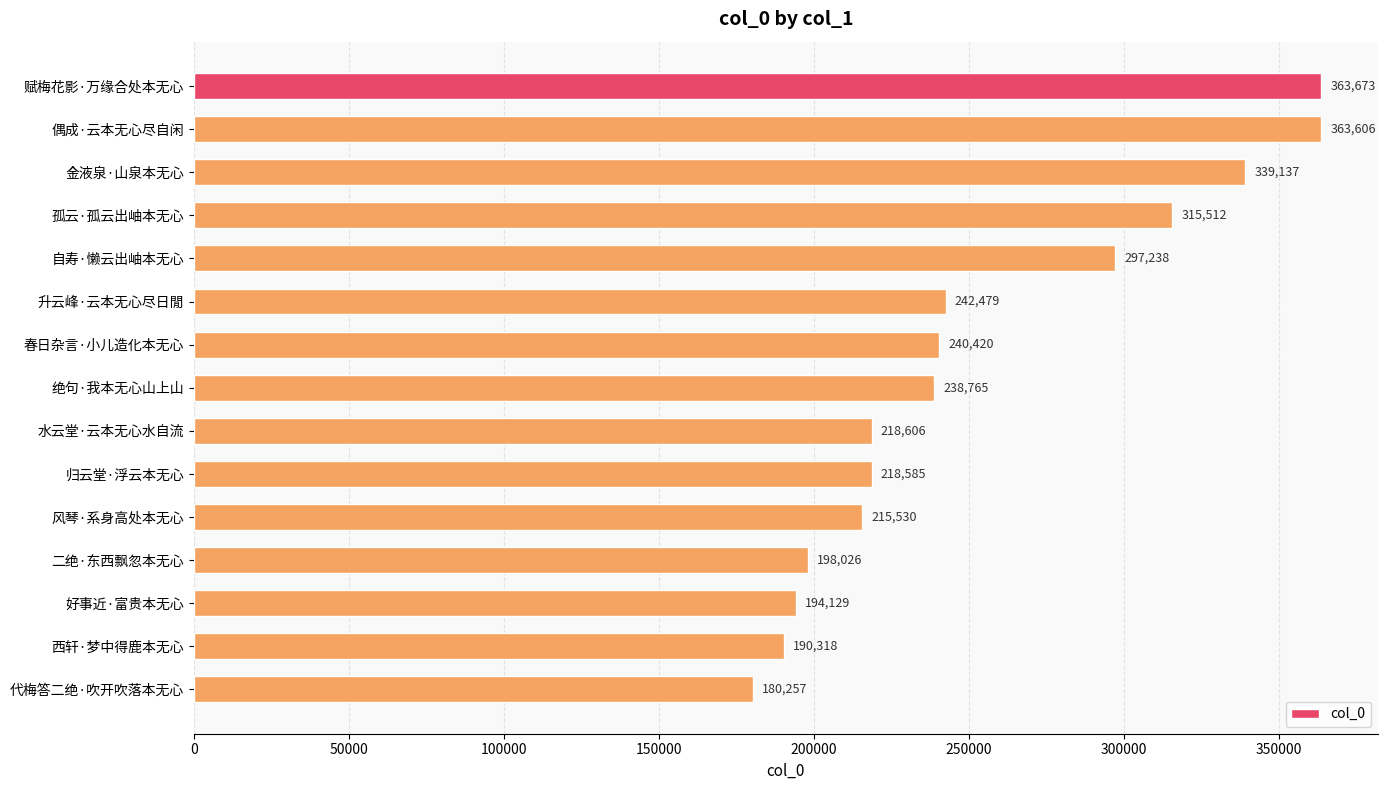

True or false: the data shows 353667 at 二绝·东西飘忽本无心.

False